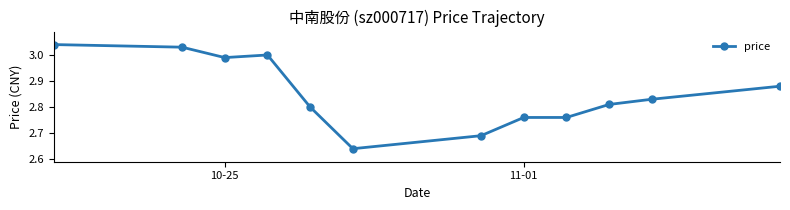

What is the difference between the maximum and minimum values?

0.4